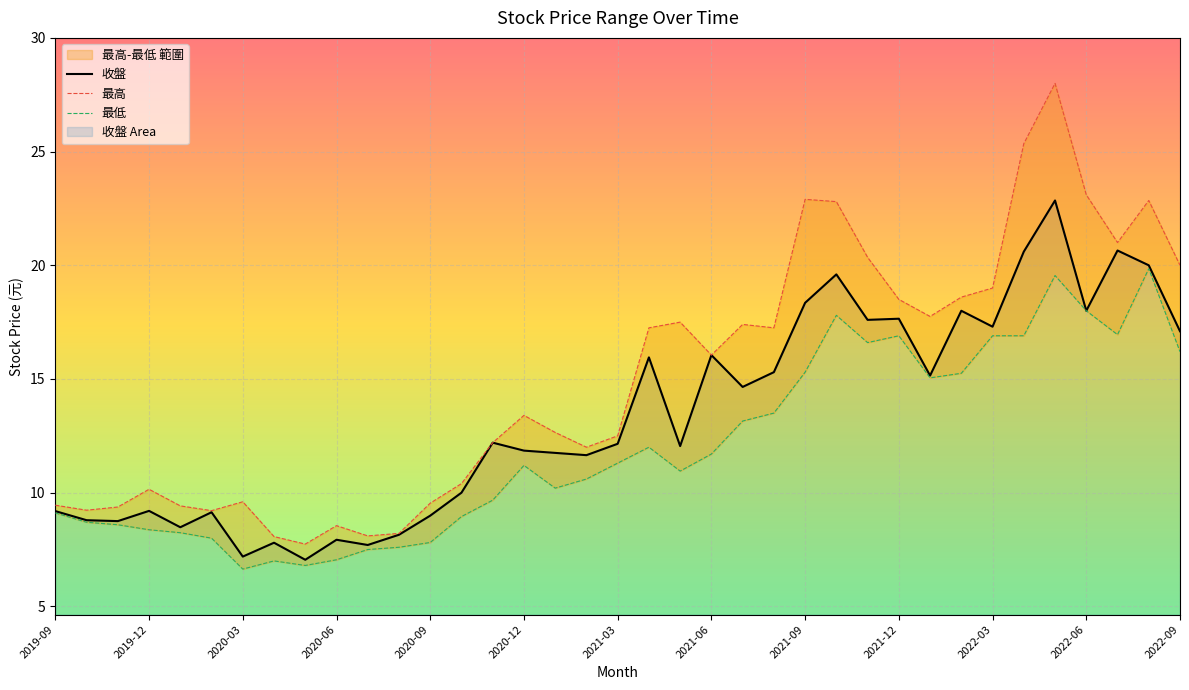

The value of 最低 at 2020-02 is 12.4. True or false?

False